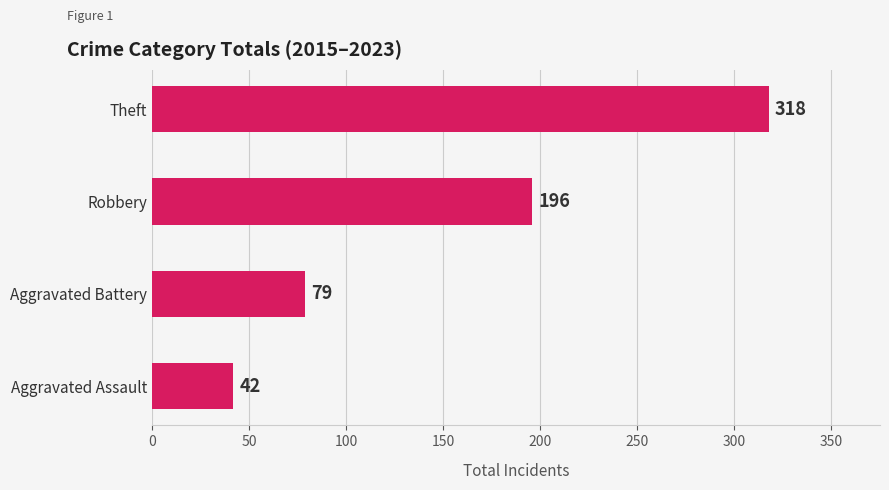

What is the difference between the maximum and minimum values?

276